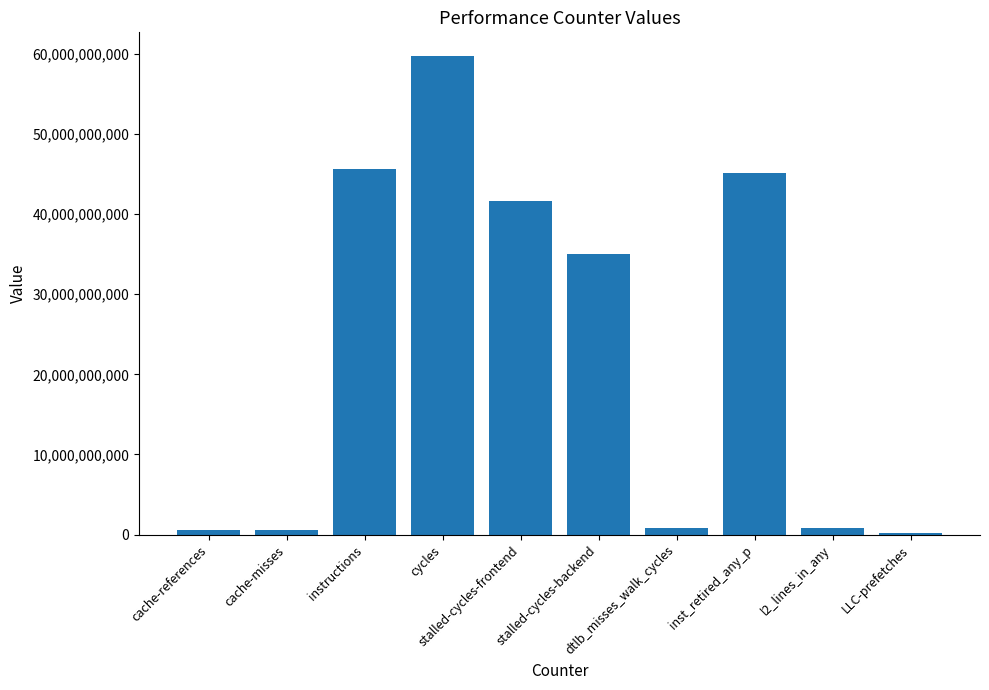

What is the change in value from cache-misses to inst_retired_any_p?

+44553986482